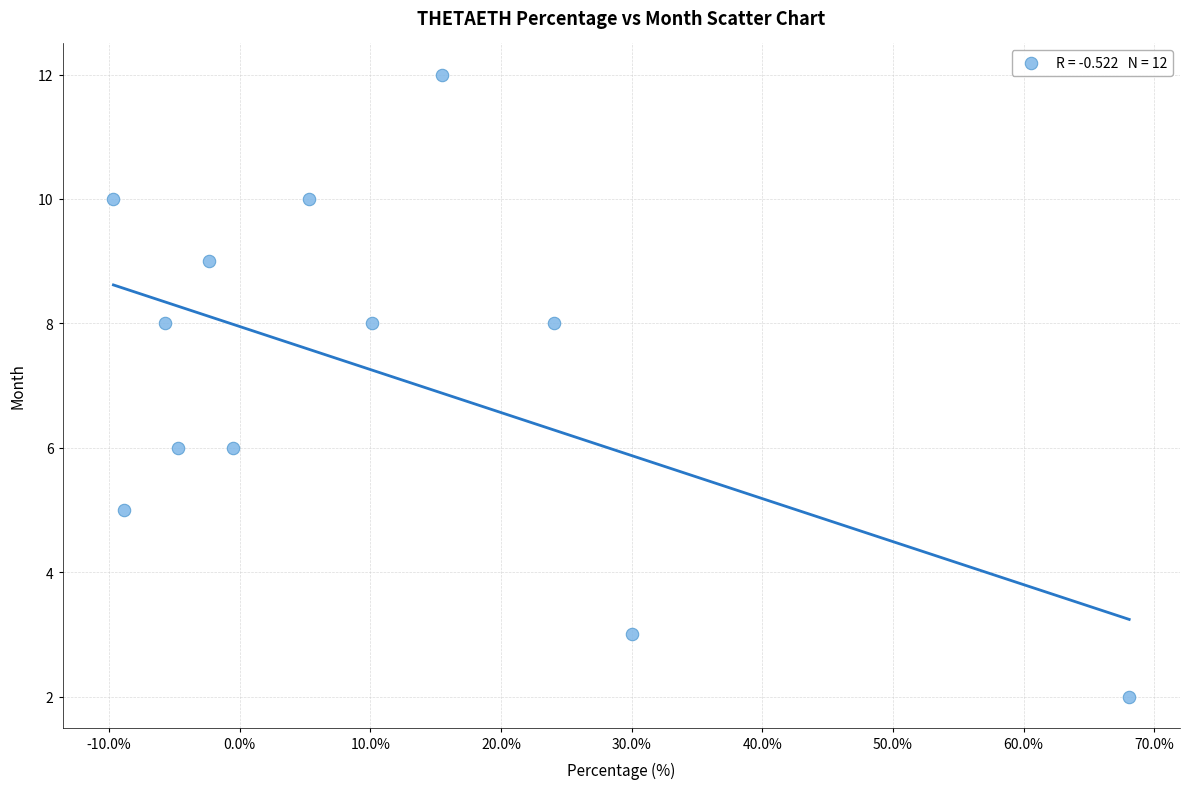

What is the average Y value?

7